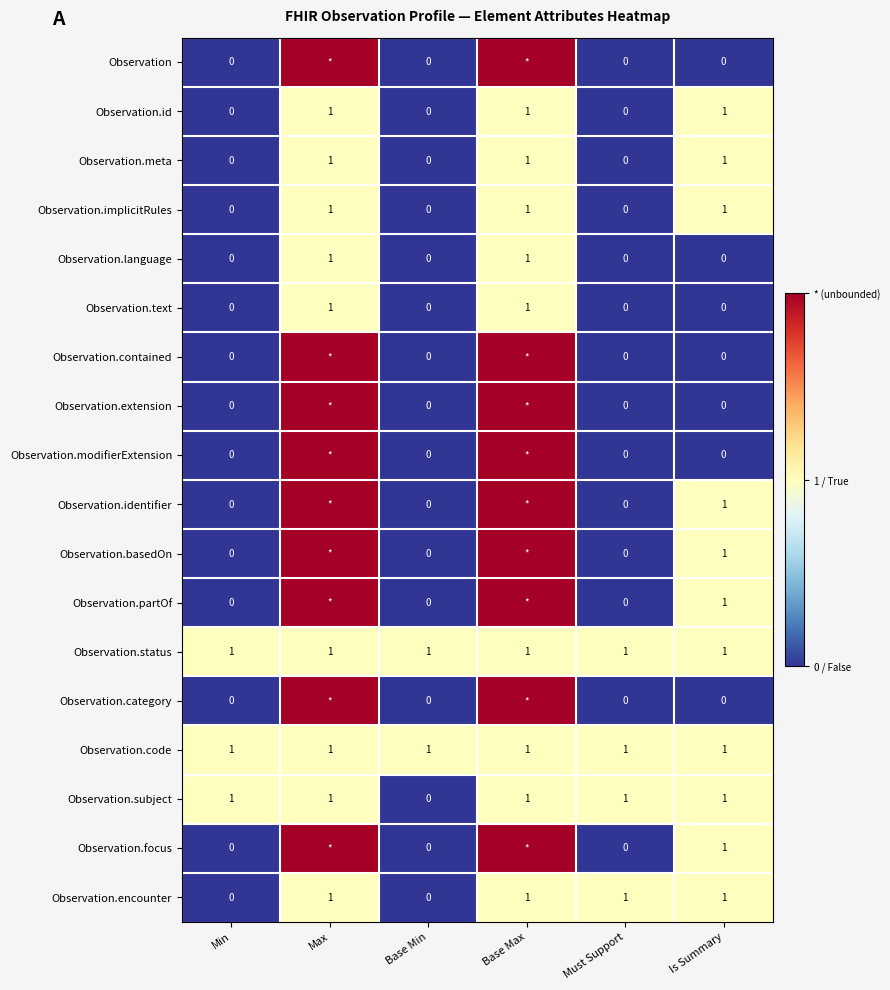

The Observation.code series shows 2 at Min. True or false?

False